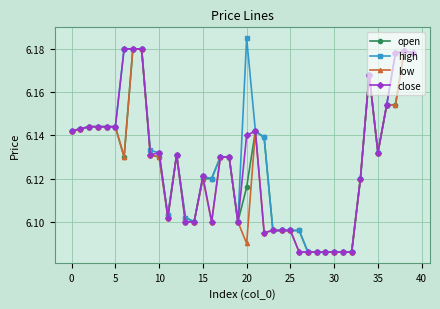

At how many categories does at least one series exceed 6?

40